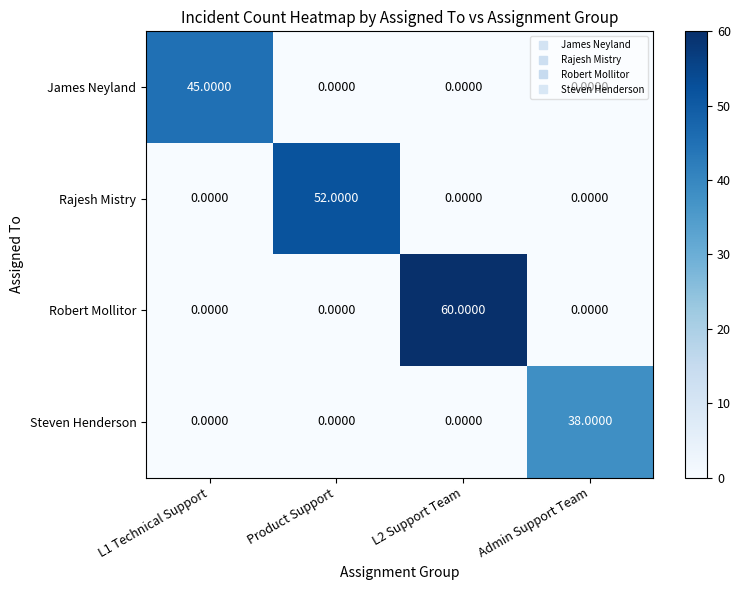

At how many categories does at least one series exceed 28?

4